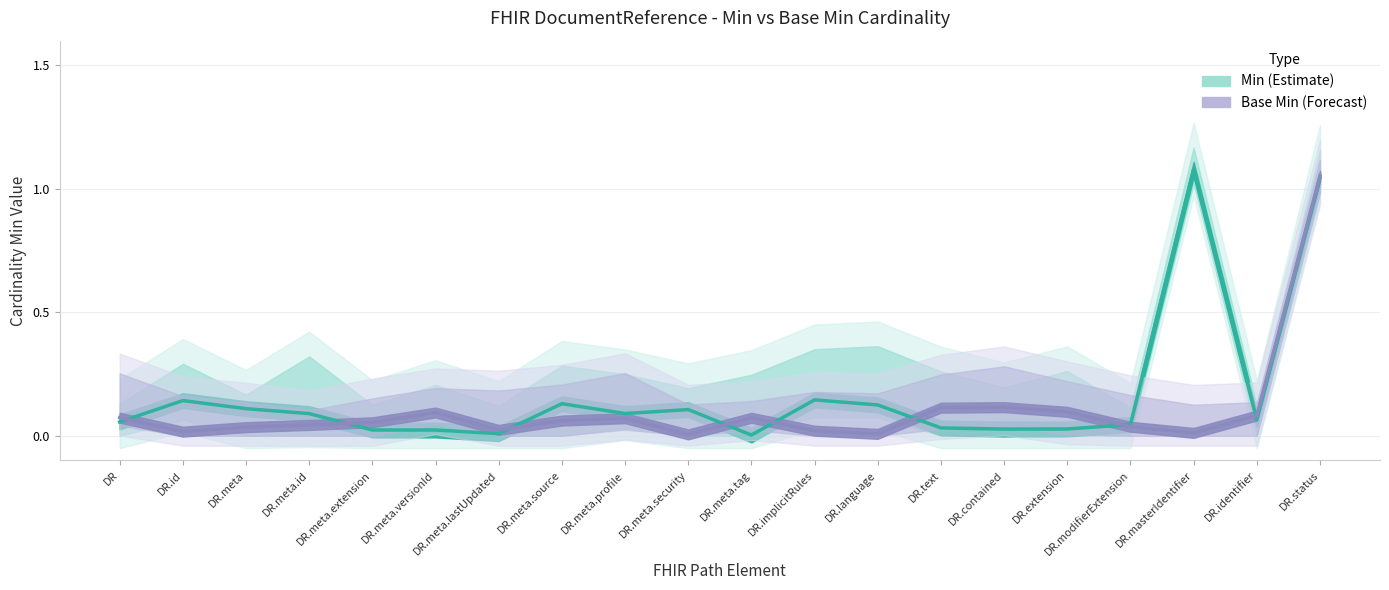

How many interior local peaks does the Base Min series have?

4